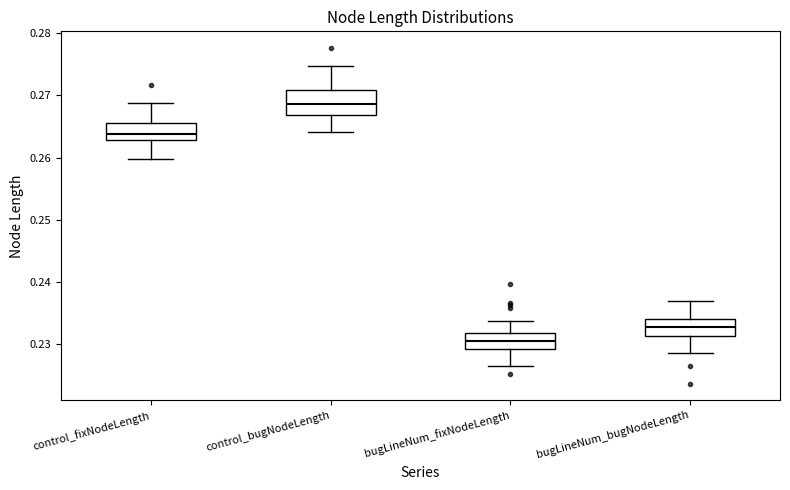

Reading left to right, read every box against the y-axis: the position of its median line, the range the box covers, and the ends of its whiskers. The values are not printed on the chart, so give them approximately, as read against the axis.

control_fixNodeLength: median 0.264, box 0.263 to 0.266, whiskers 0.260 to 0.269
control_bugNodeLength: median 0.269, box 0.267 to 0.271, whiskers 0.264 to 0.275
bugLineNum_fixNodeLength: median 0.230, box 0.229 to 0.232, whiskers 0.226 to 0.234
bugLineNum_bugNodeLength: median 0.233, box 0.231 to 0.234, whiskers 0.229 to 0.237